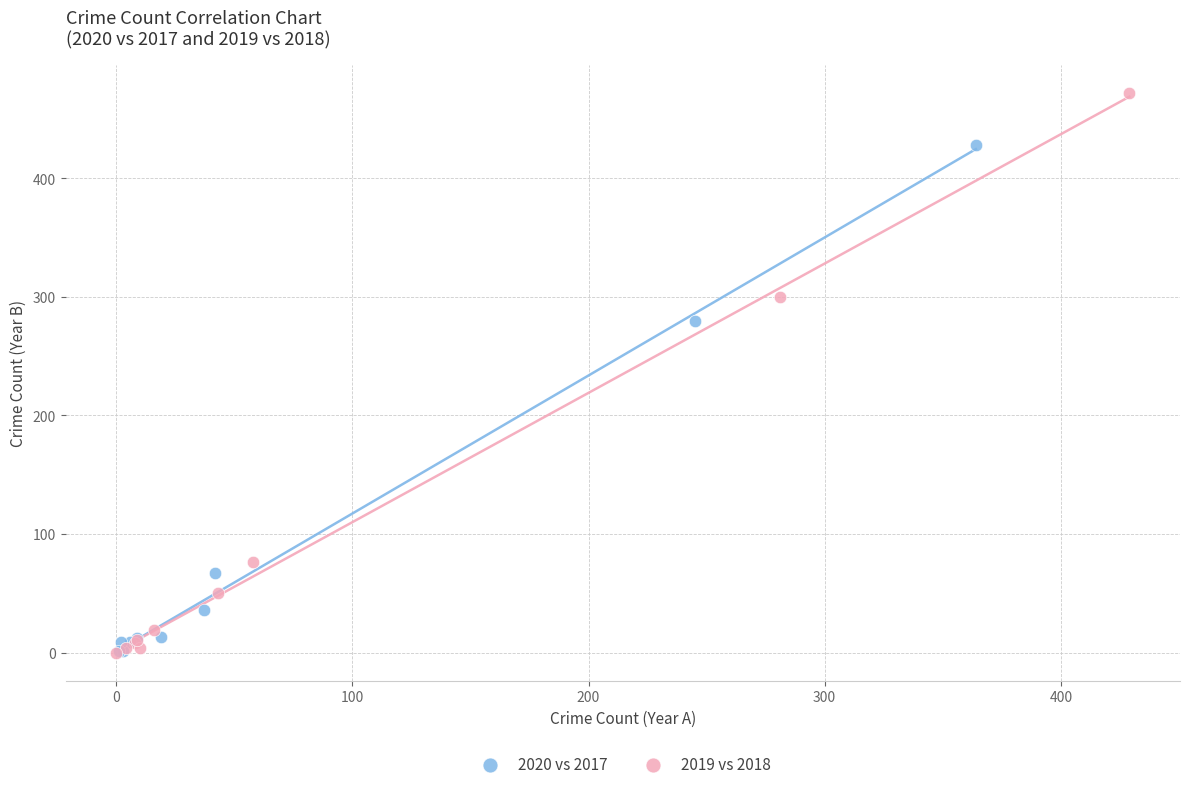

Which series contains the highest Y value?

2019 vs 2018